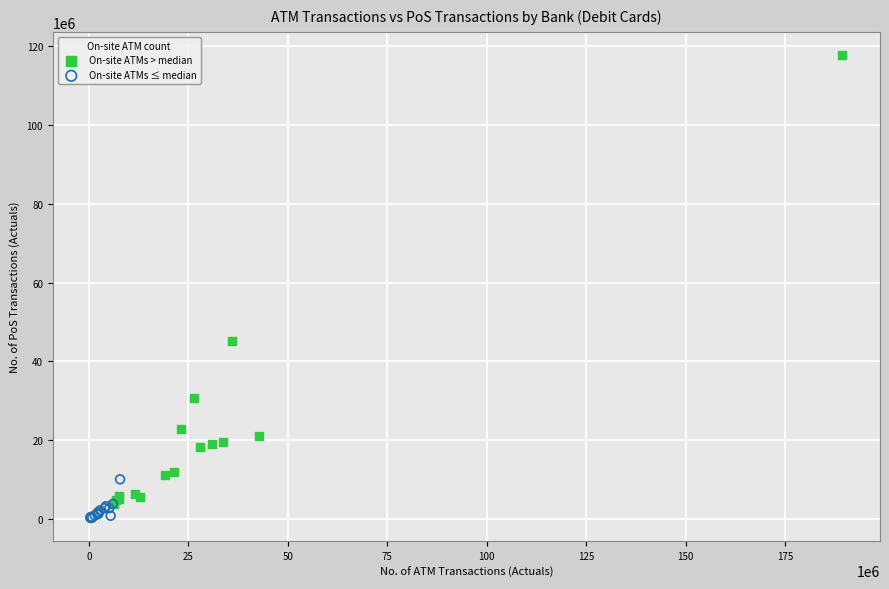

Which series contains the highest Y value?

On-site ATMs > median